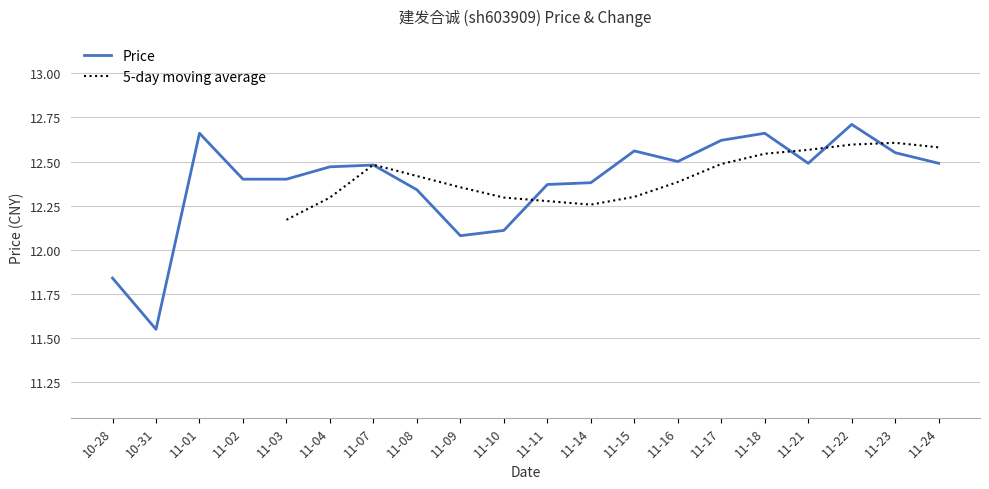

True or false: Price has a value of 16.6 at 11-21.

False